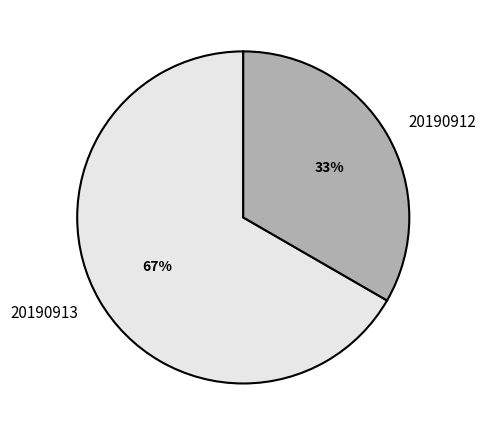

True or false: 20190913 accounts for 75% of the total.

False